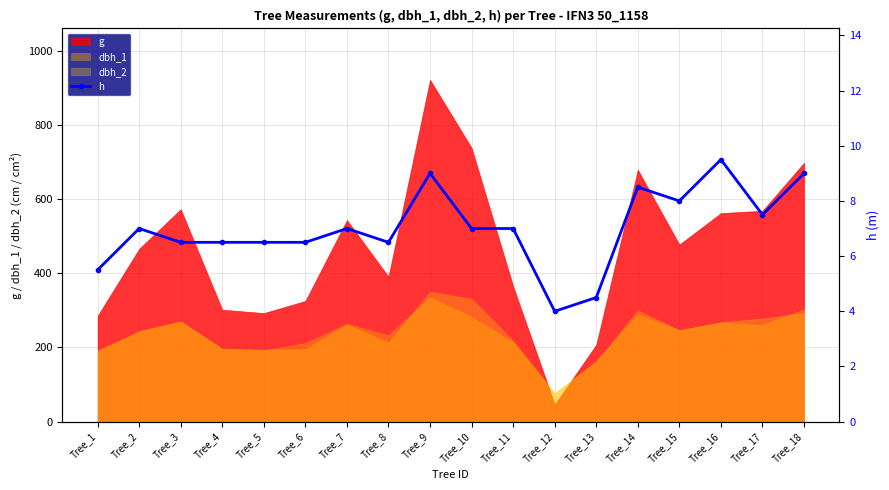

What is the highest value of the dbh_2 series?

350.0